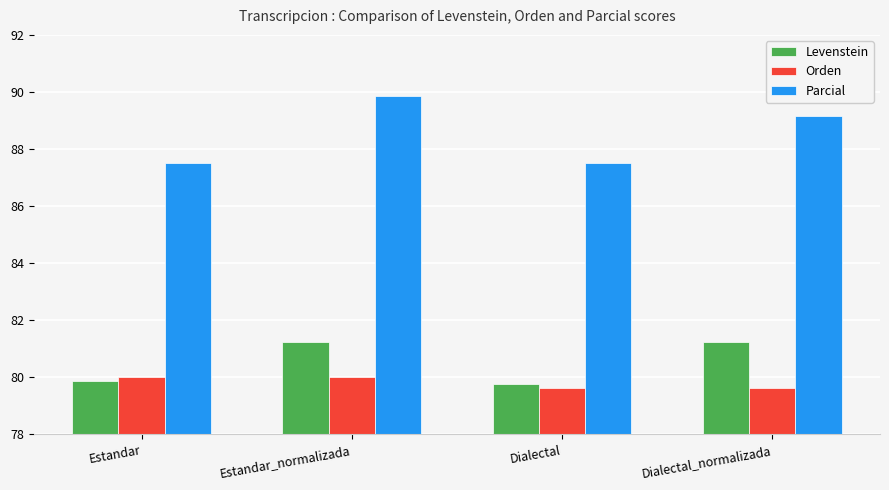

Between Estandar and Dialectal, which series saw the biggest shift?

Orden